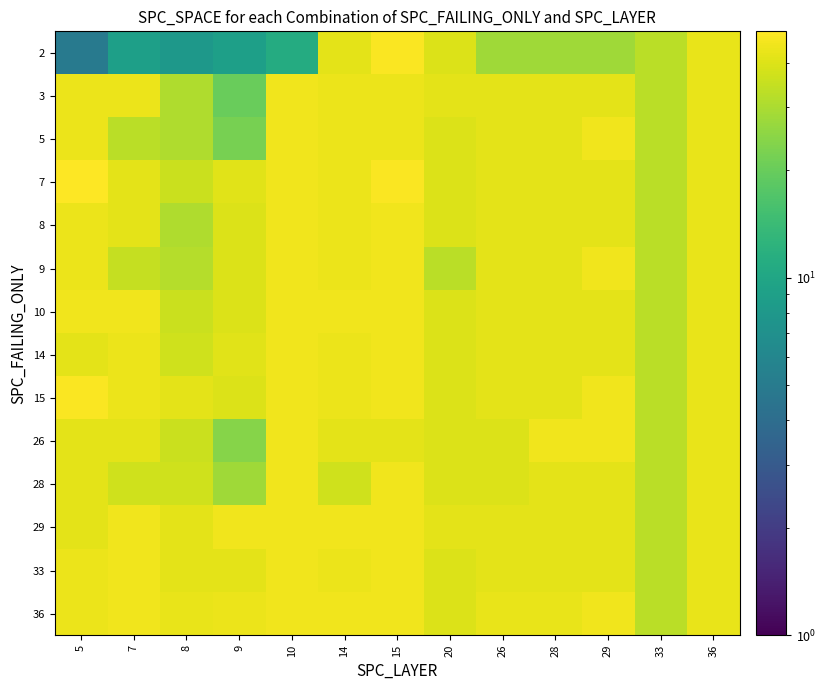

At which category does the chart reach its minimum across all series?

5